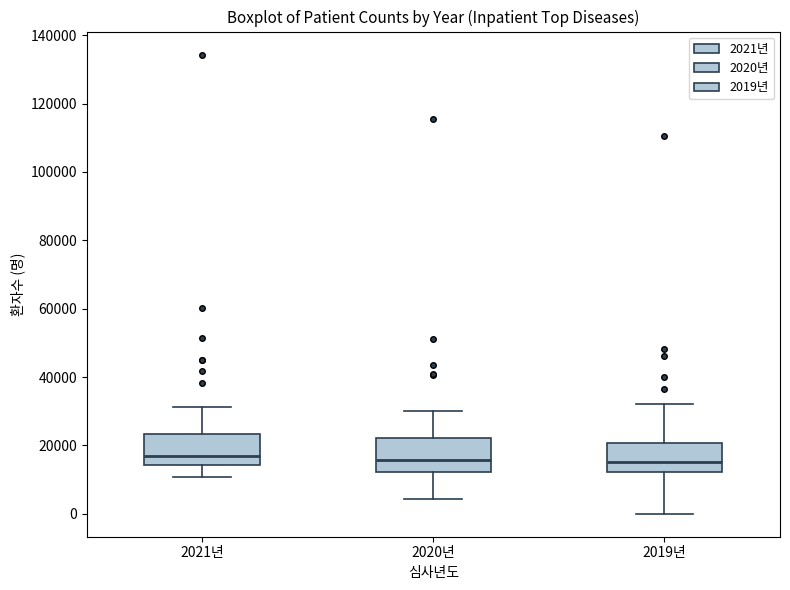

Reading left to right, transcribe this box plot: for each box, give where its median line is, the range the box spans, and where its two whiskers end, as read against the y-axis. The values are not printed on the chart, so give them approximately, as read against the axis.

2021년: median 16000, box 14000 to 24000, whiskers 10000 to 32000
2020년: median 16000, box 12000 to 22000, whiskers 4000 to 30000
2019년: median 16000, box 12000 to 20000, whiskers 0 to 32000